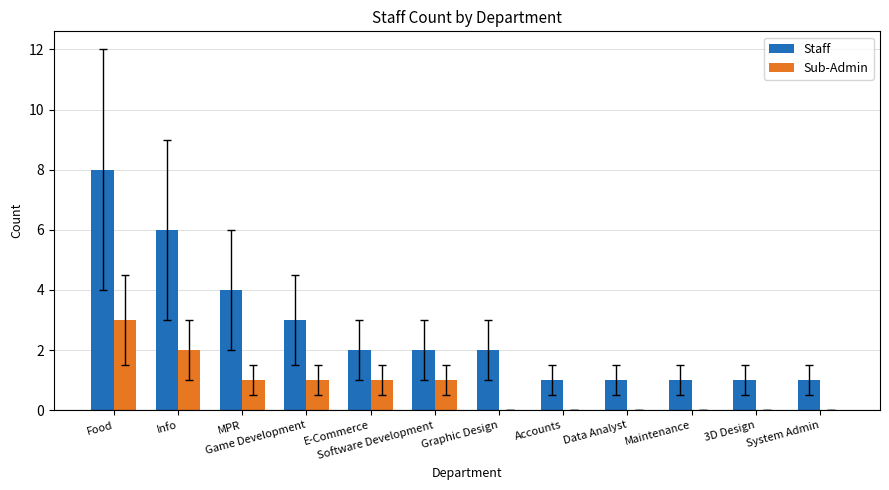

The value of Sub-Admin at Graphic Design is 0. True or false?

True